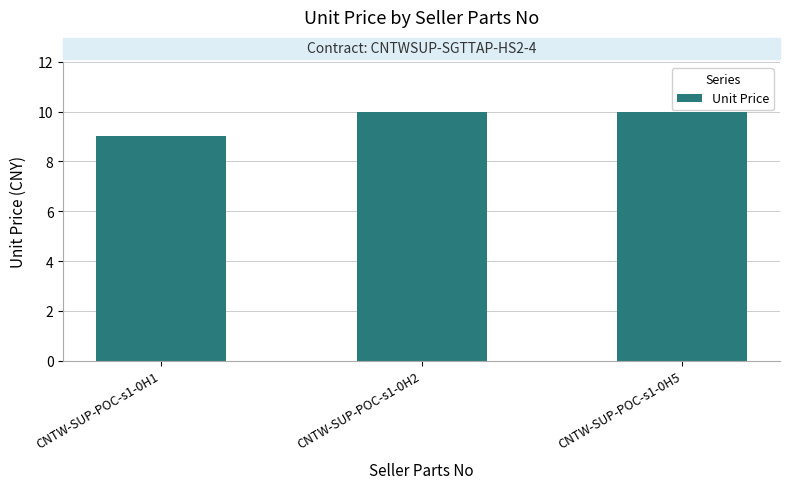

What is the smallest value displayed?

9.0